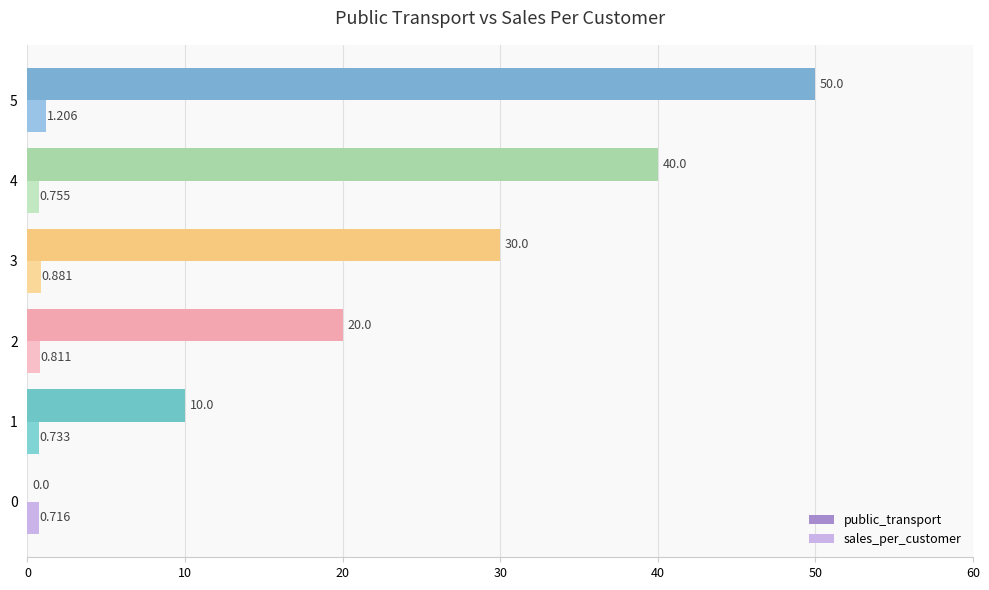

Between 0 and 3, which series saw the biggest shift?

public_transport